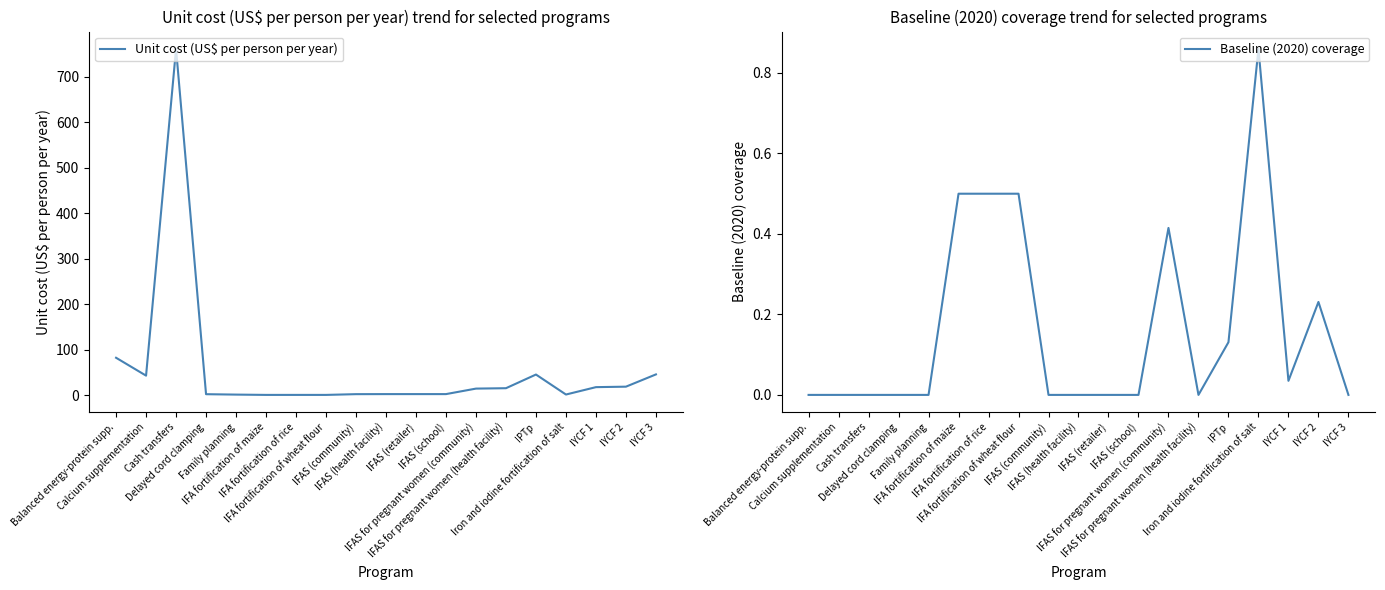

What is the maximum value shown in the chart?

761.0